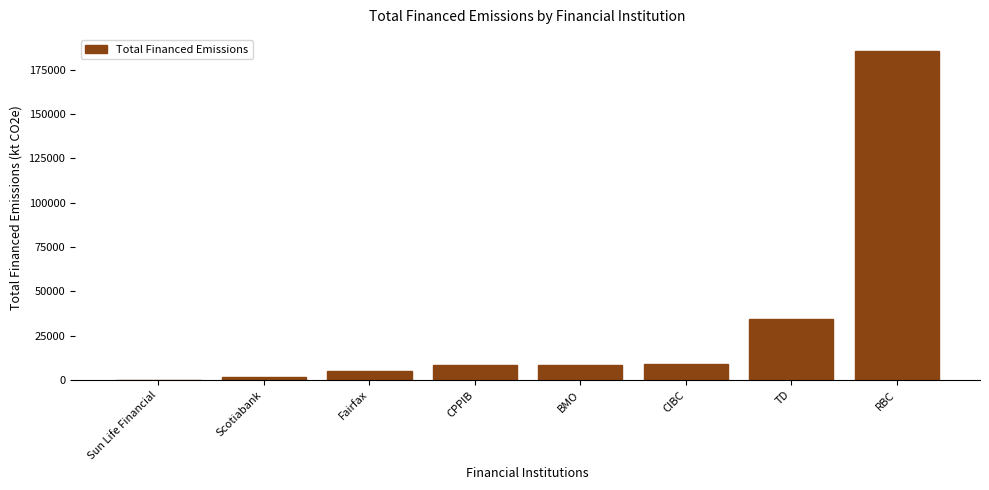

What is the maximum value shown in the chart?

185244.7